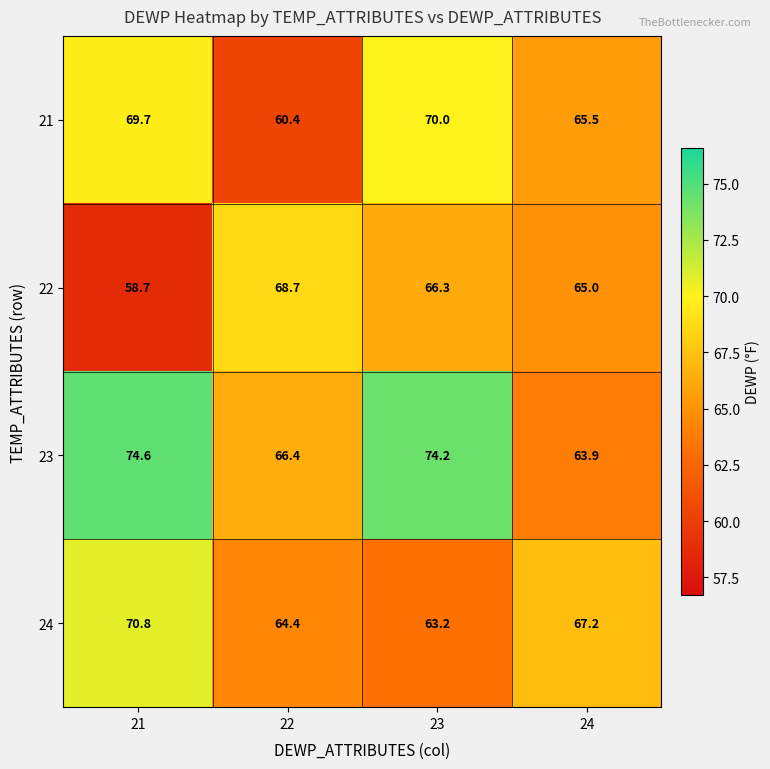

Which series has the largest total across all categories?

23